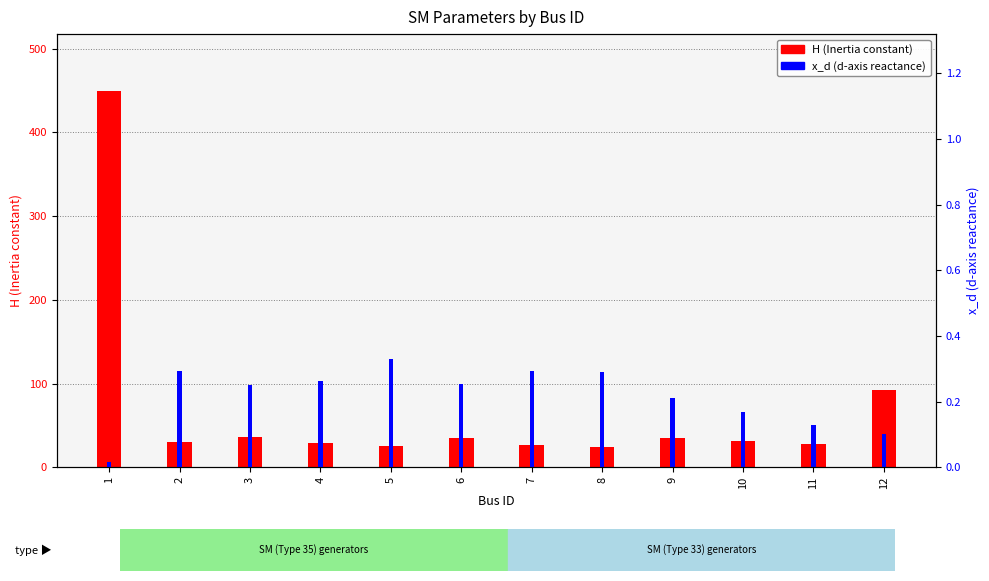

Rank the series by their average value, from highest to lowest.

H (Inertia), x_d